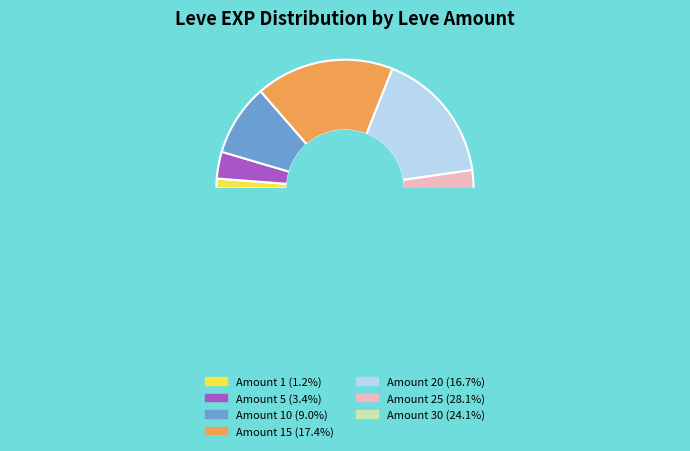

What is the change in value from 1 to 15?

+14880